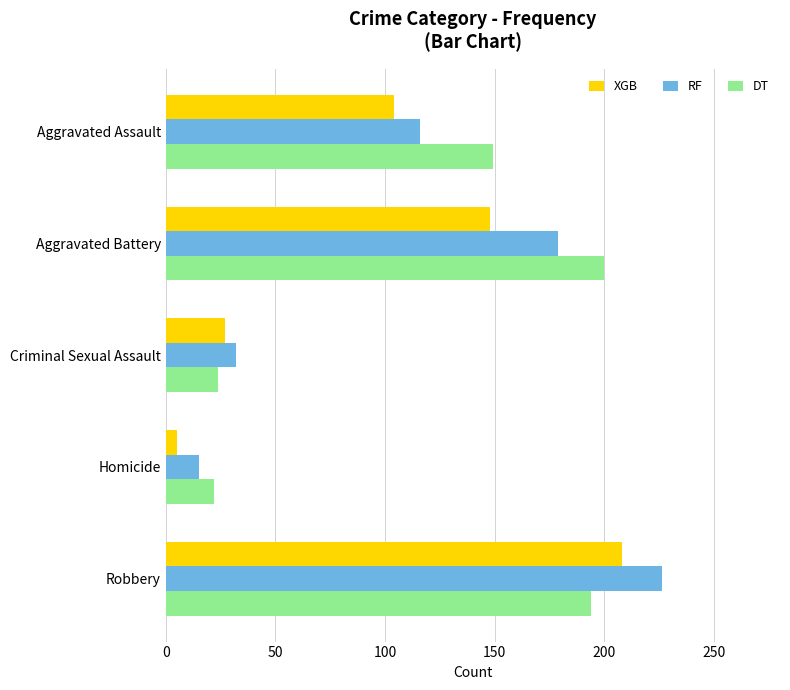

The RF series shows 32 at Criminal Sexual Assault. True or false?

True